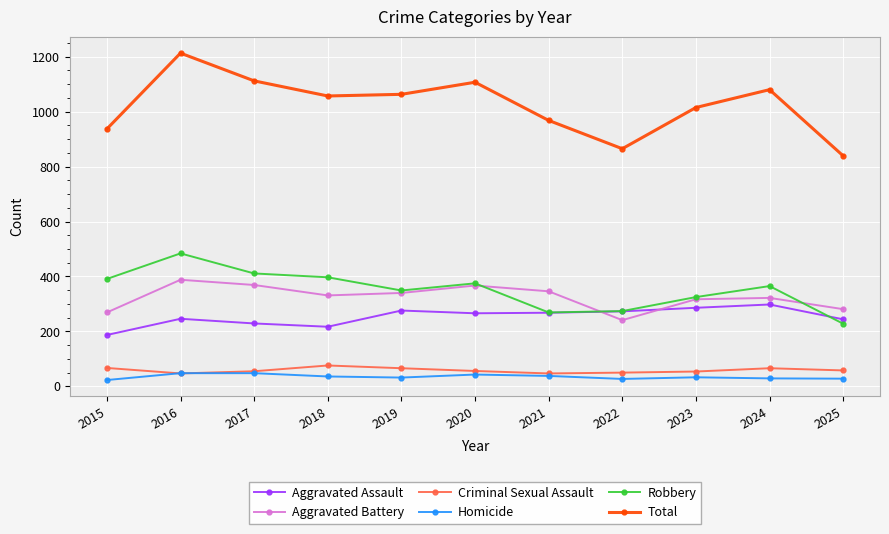

Which series changed the most between 2020 and 2025?

Total